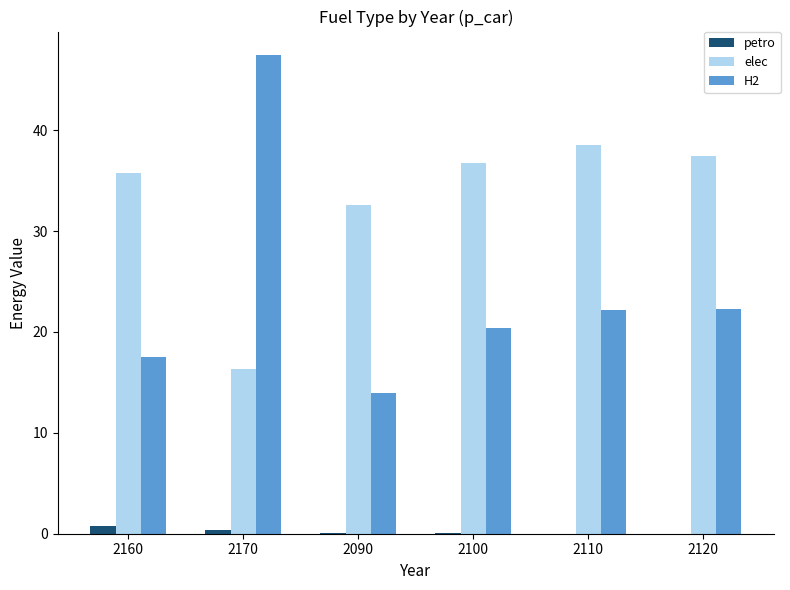

How many groups of bars are there?

6